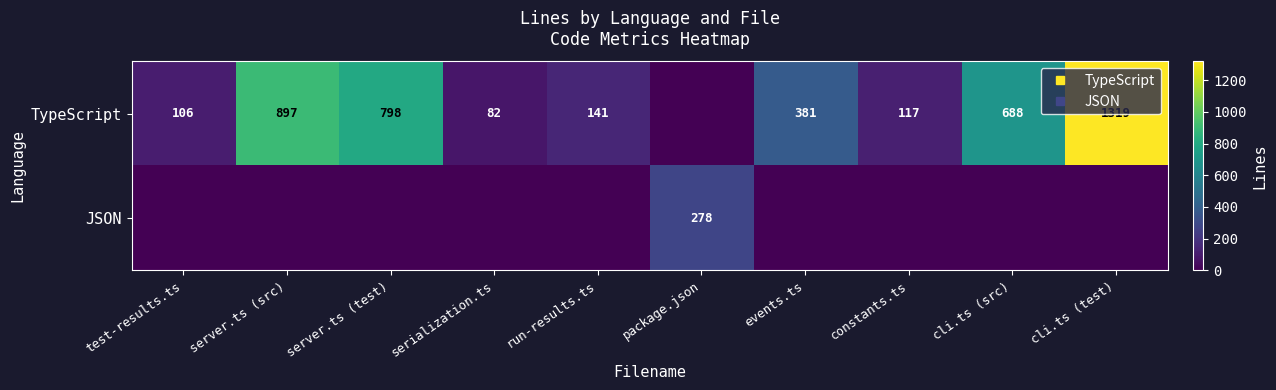

Between test-results.ts and events.ts, which is larger?

events.ts